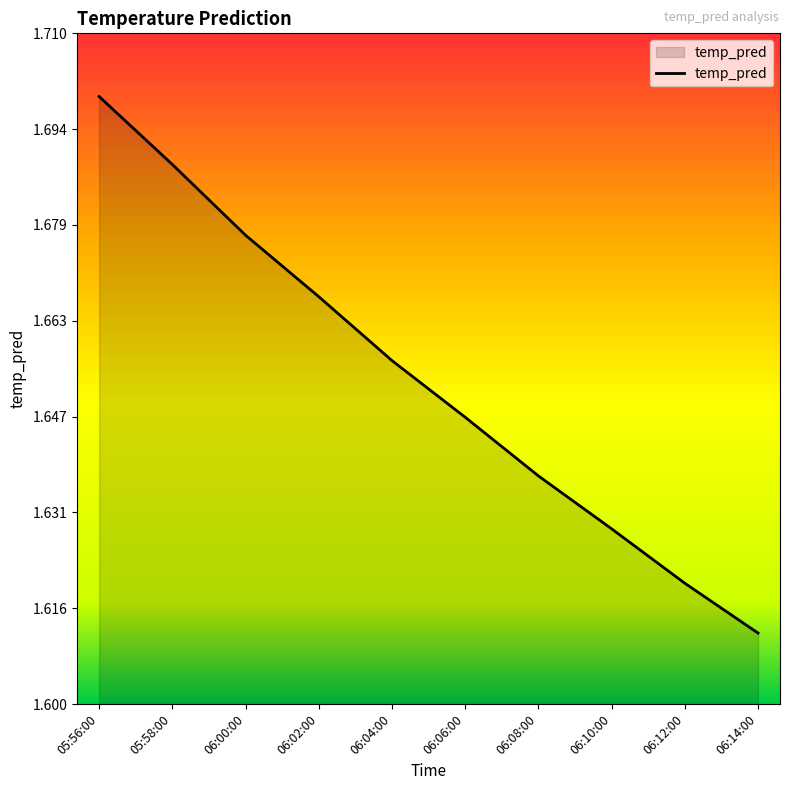

True or false: the data shows 2.7 at 06:00:00.

False